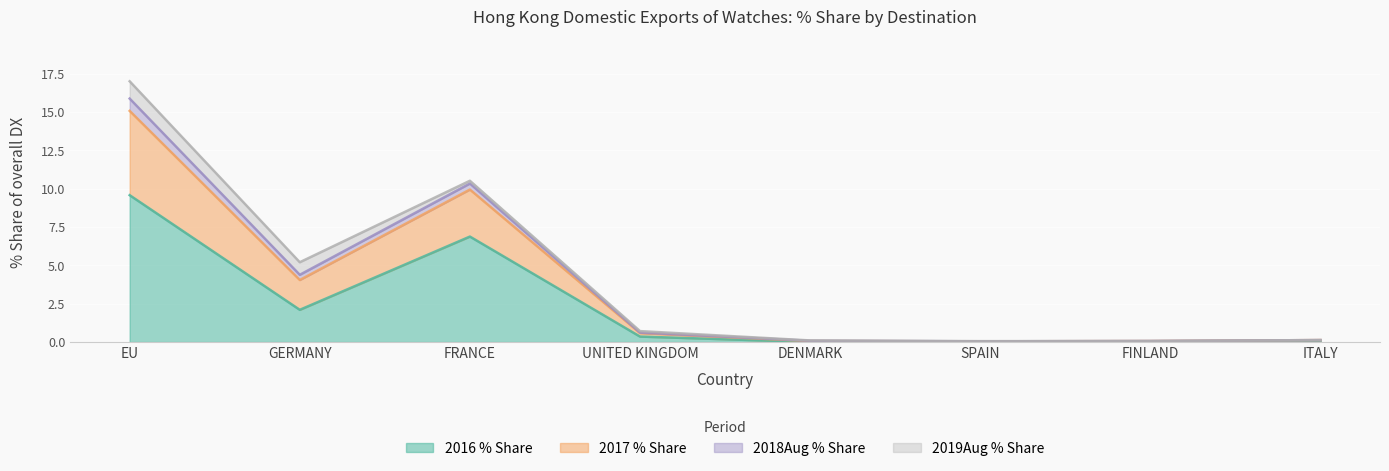

At which category is the sum across all series the highest?

EU